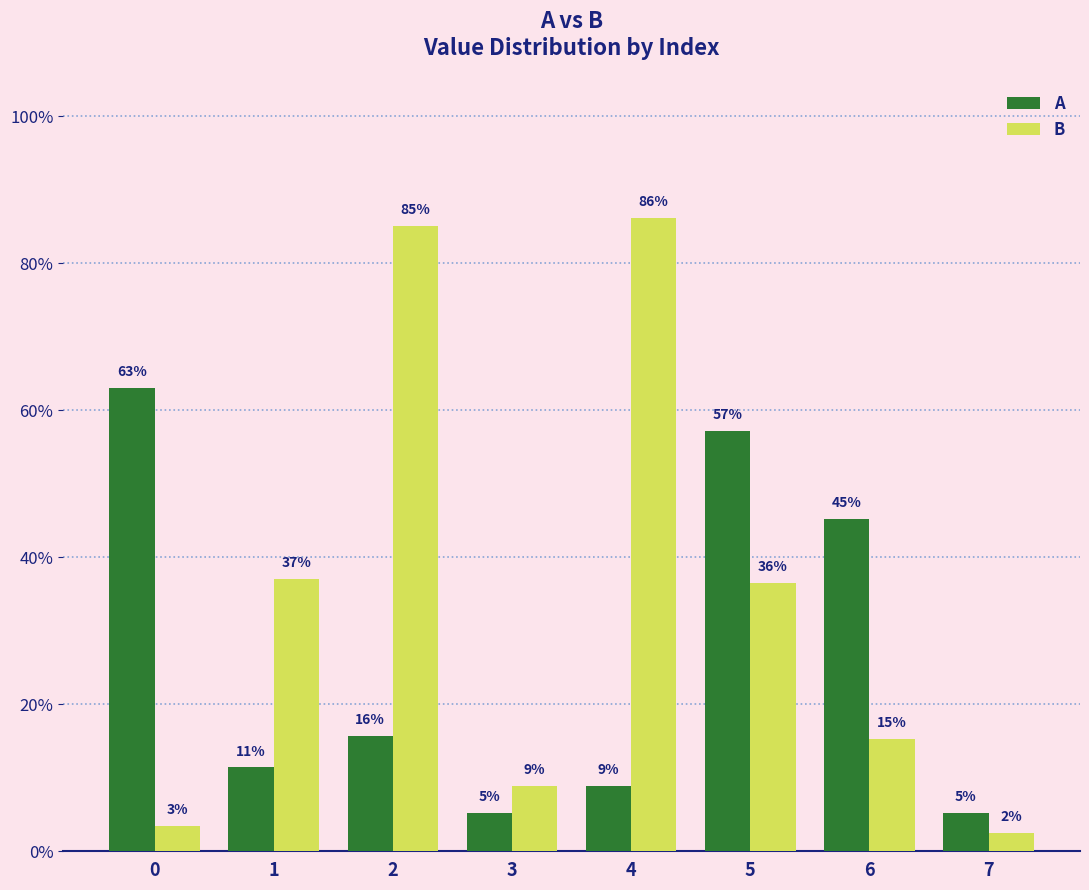

What is the value of the A bar at the 1st from the left?

0.6